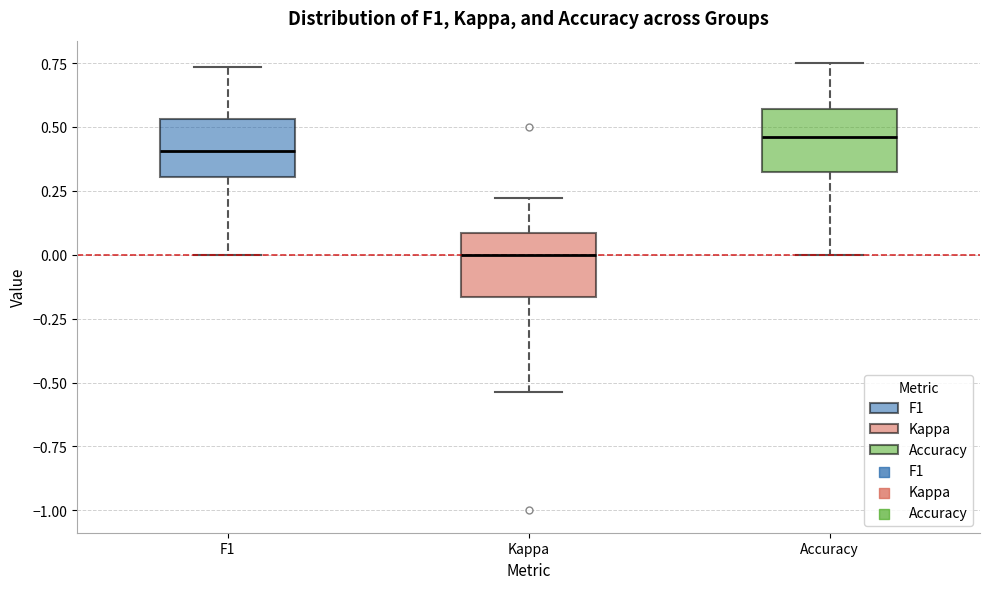

Which box's median line is the highest?

Accuracy